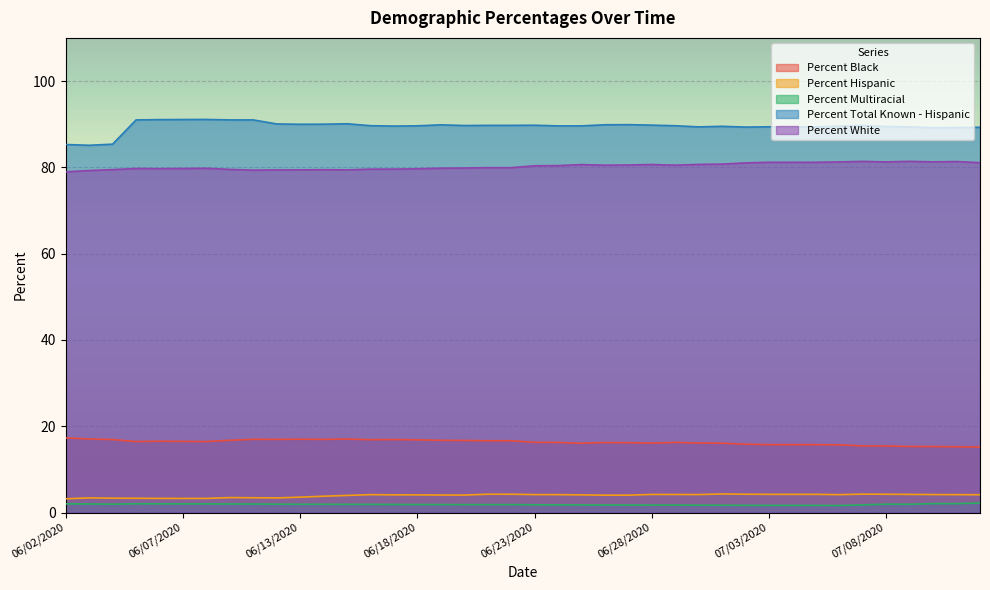

What is the maximum value shown in the chart?

91.1